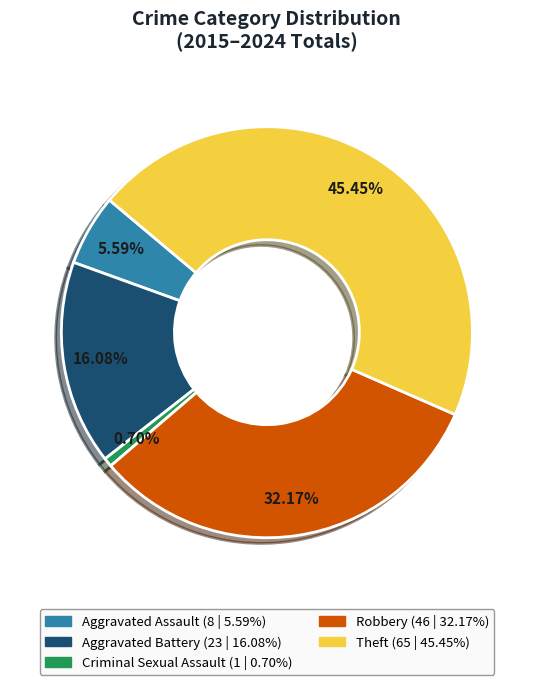

Which category has the smallest portion of the pie?

Criminal Sexual Assault